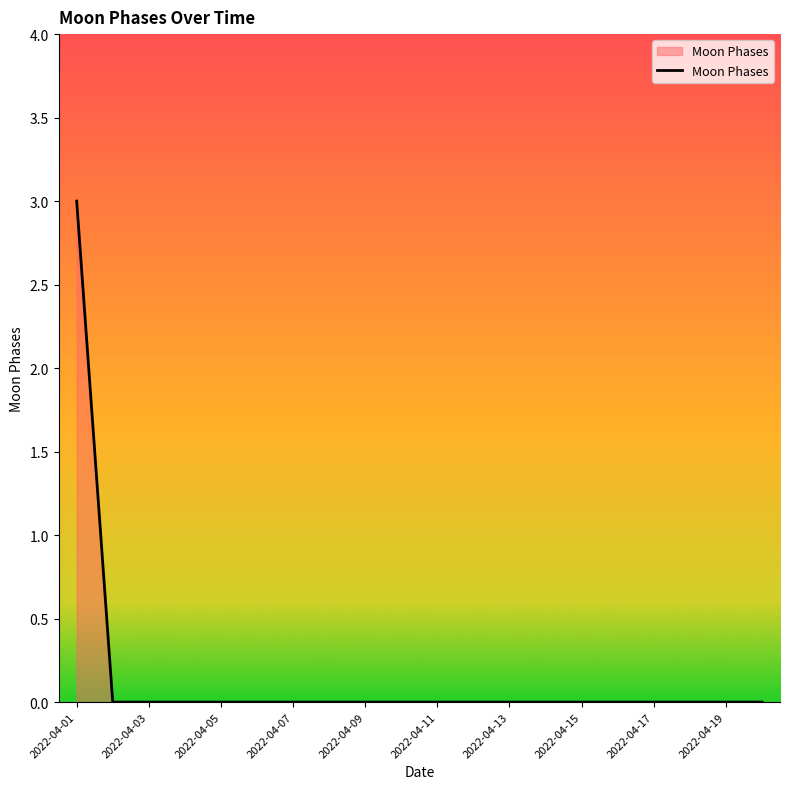

What is the maximum value shown in the chart?

3